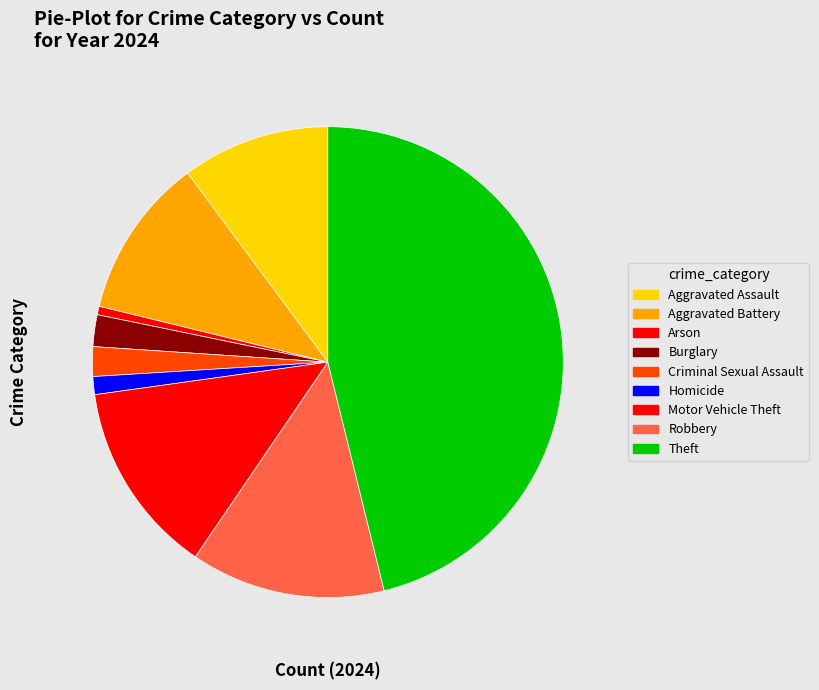

To the nearest percent, what portion does Homicide represent?

1%